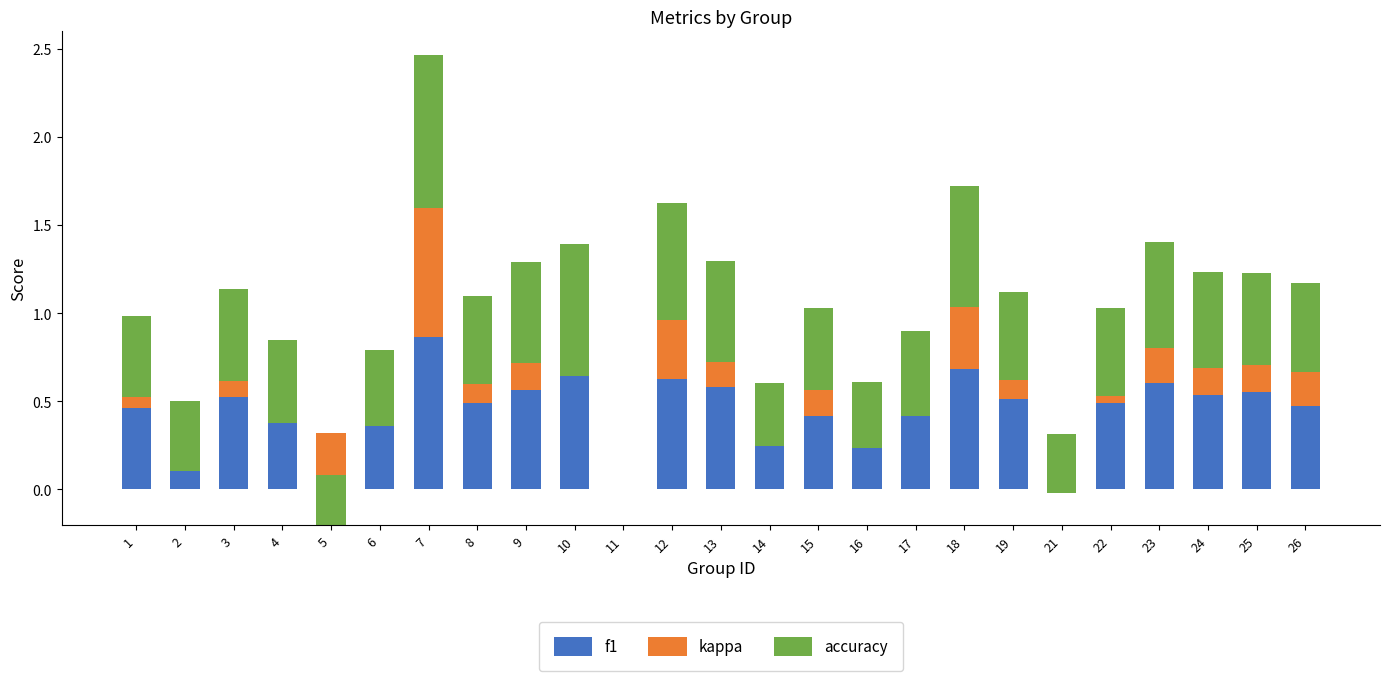

Where is accuracy nearest to the value 0?

11